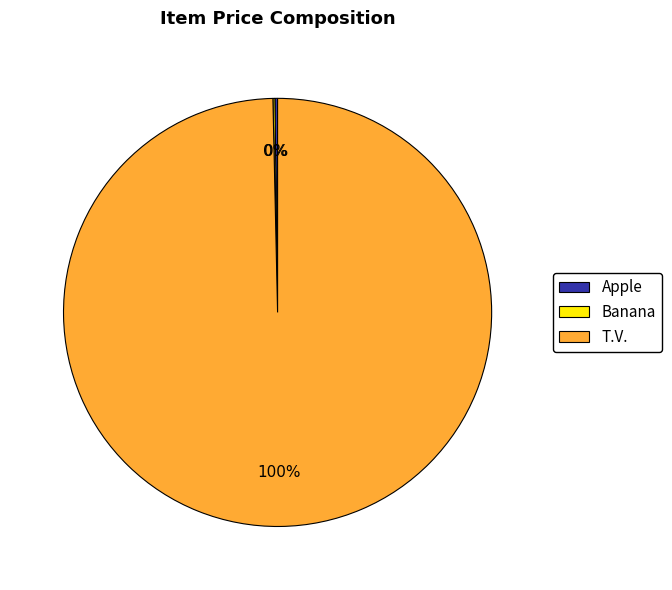

To the nearest percent, what is the average slice percentage?

33%